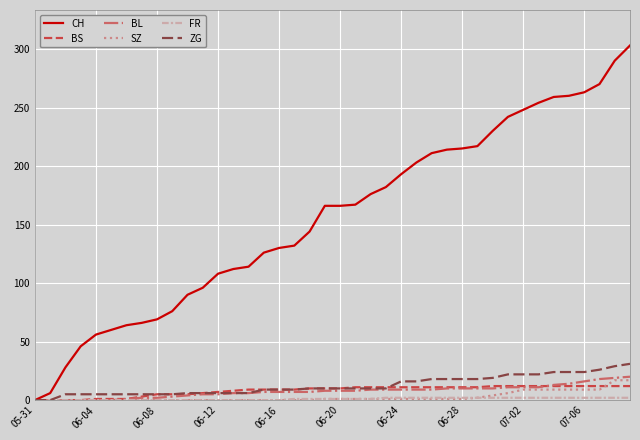

What is the highest value of the ZG series?

31